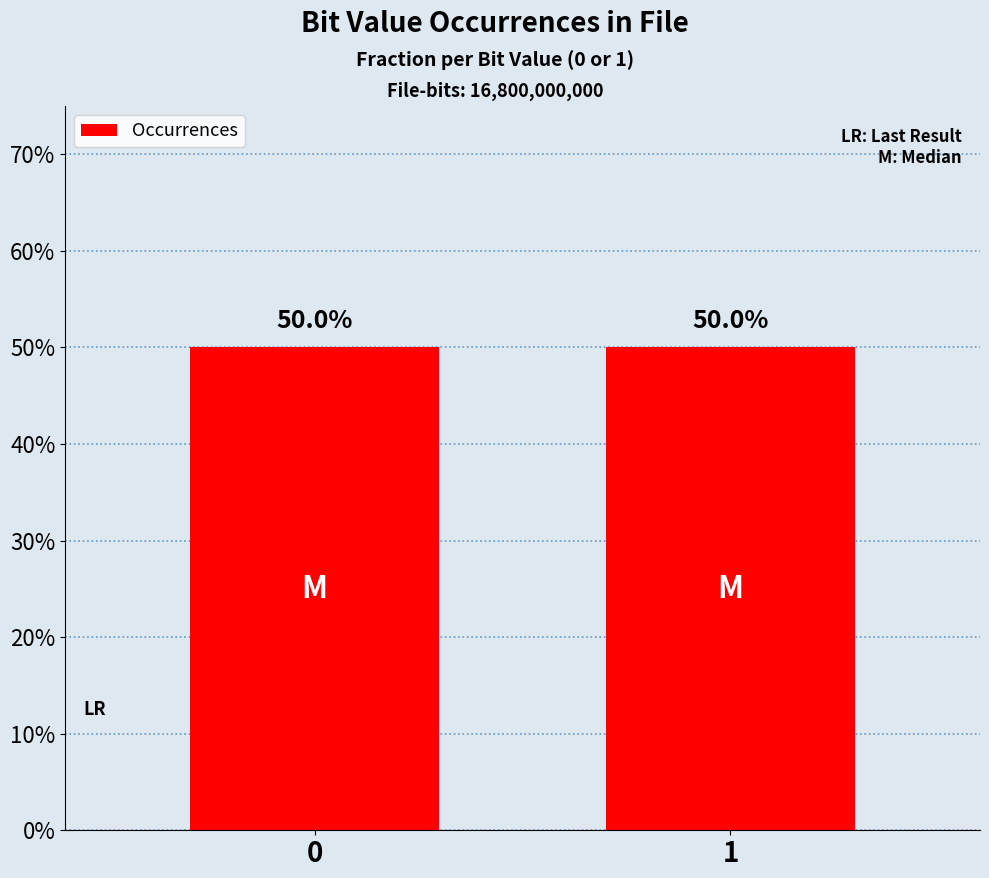

Which category has the lowest value across all series?

1